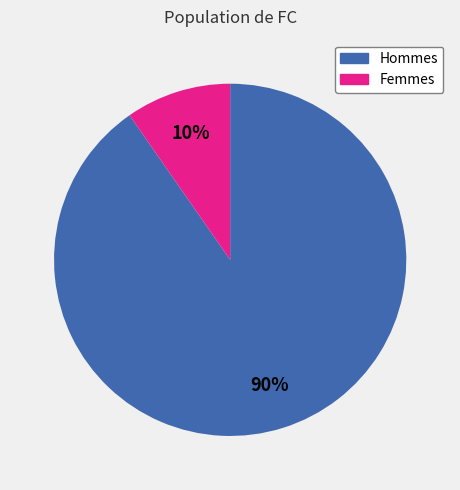

To the nearest percent, what is the average slice percentage?

50%